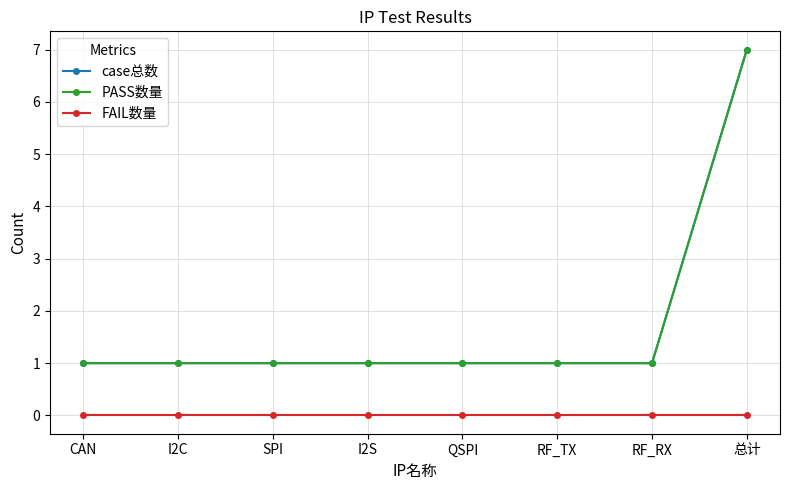

At RF_TX, list the series in order from smallest to largest.

FAIL数量, case总数, PASS数量